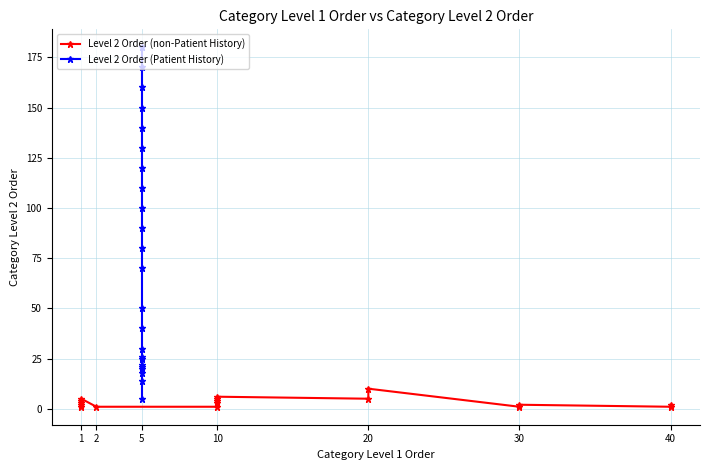

What is the sum of all Category_Level_1_Order values?

352